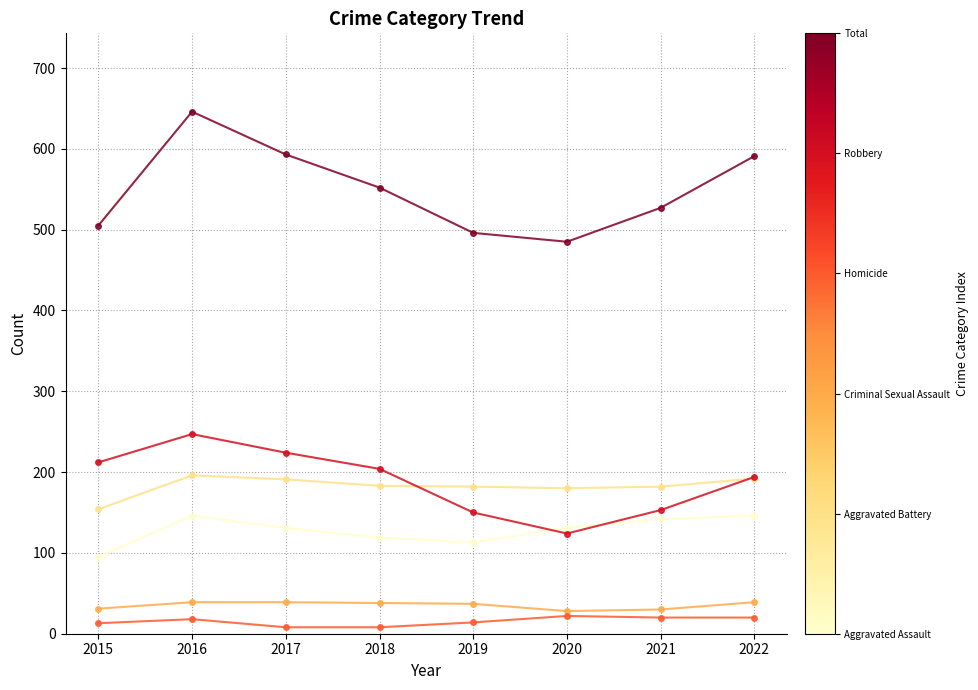

What is the total value across all series at 2022?

1182